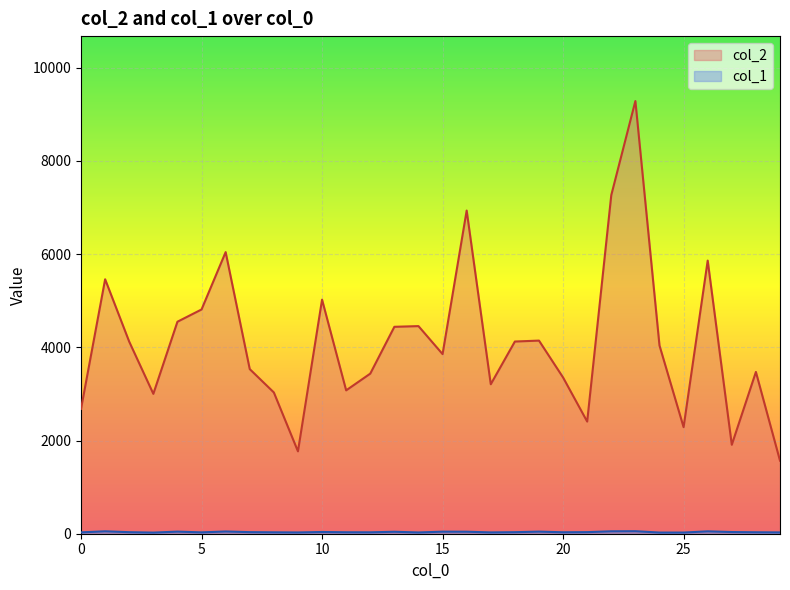

Rank the series at 20 from lowest to highest value.

col_1, col_2